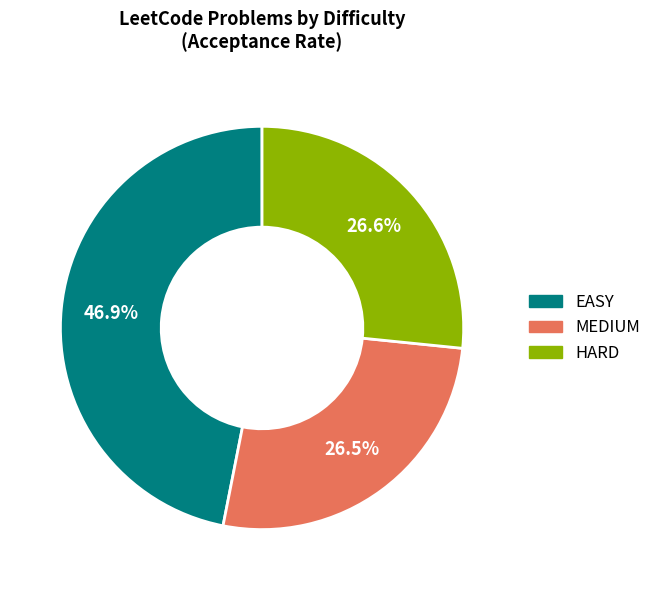

How much of the chart is everything except HARD?

73.4%